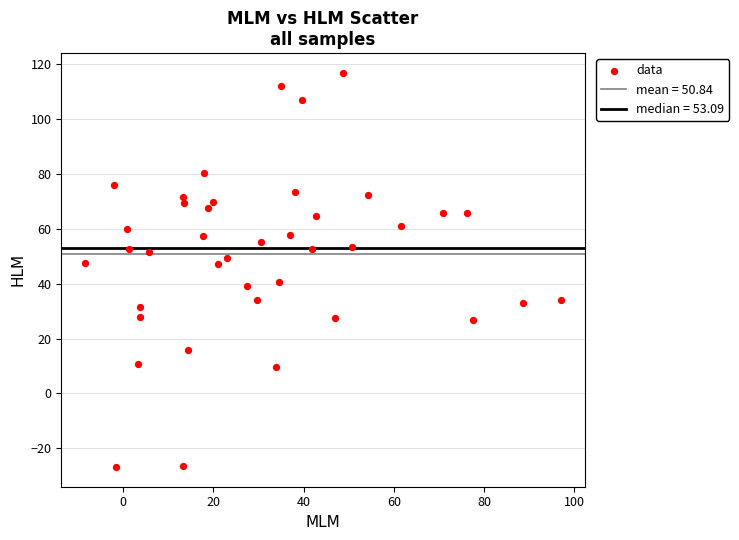

What is the range of Y values (max minus min)?

143.5